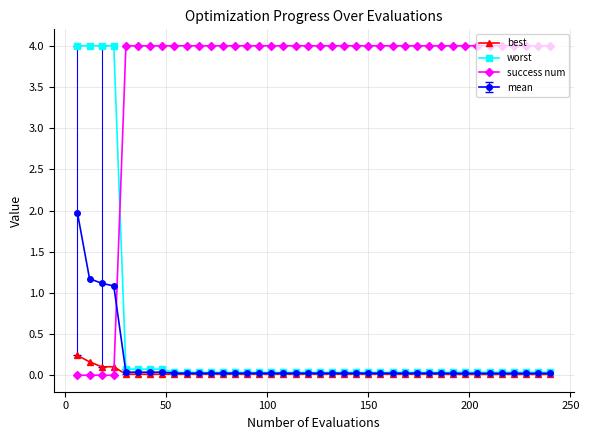

How many intersections are there between success num and best?

1